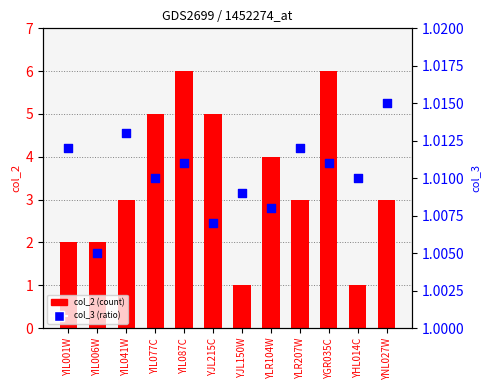

Which series contains the lowest Y value?

col_2 (count)